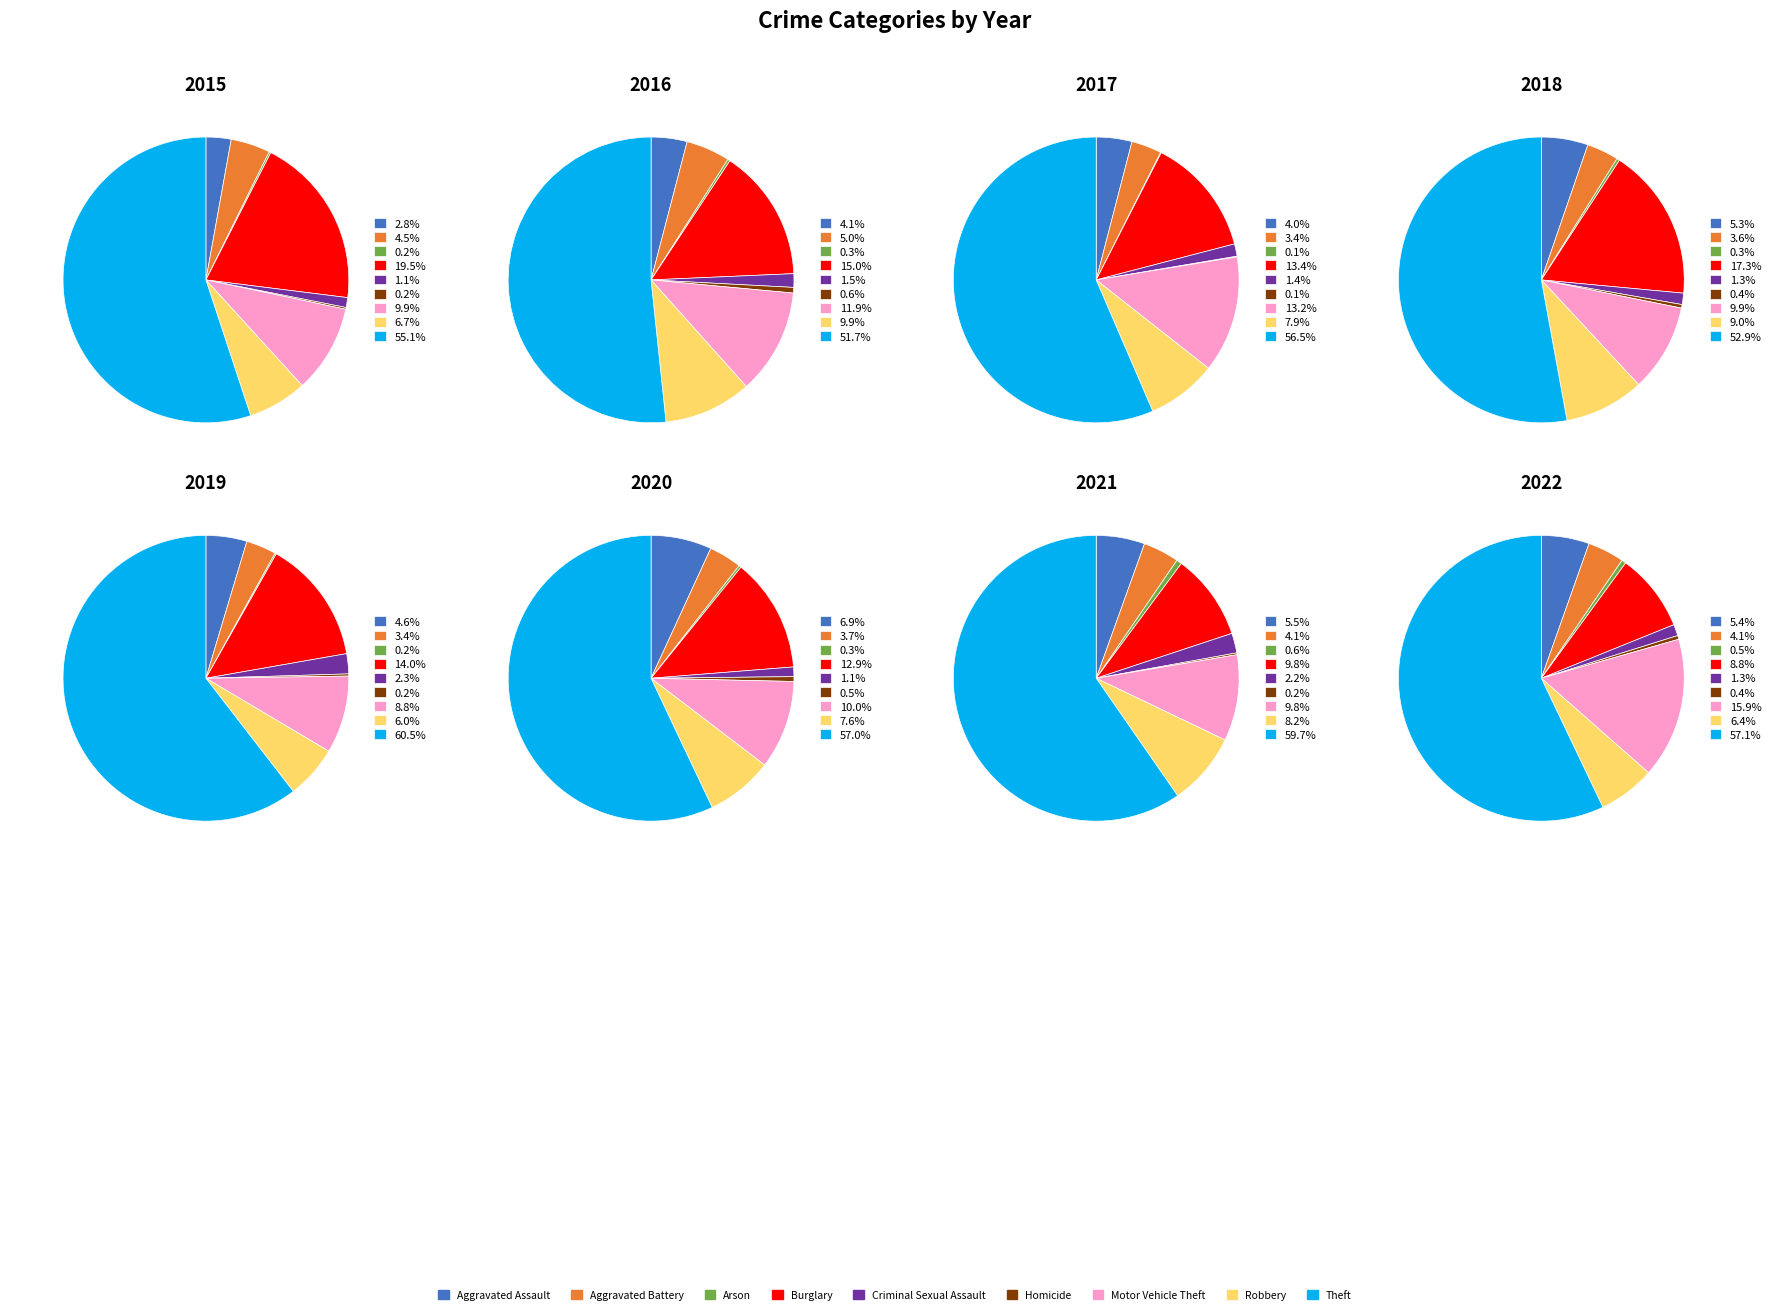

True or false: Criminal Sexual Assault accounts for 11% of the total.

False